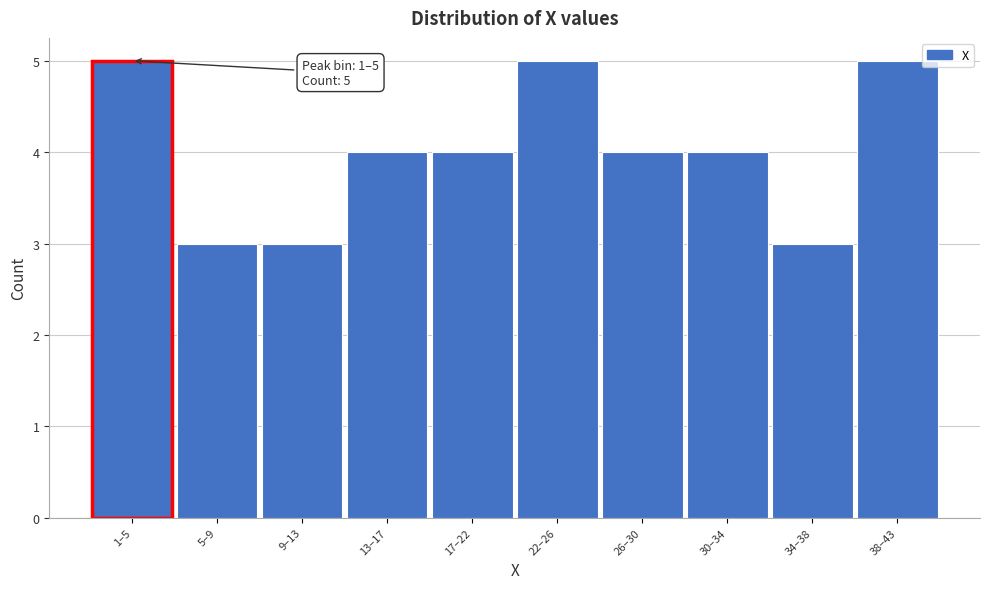

Reading right to left, list all the values displayed in this chart.

5	3	4	4	5	4	4	3	3	5